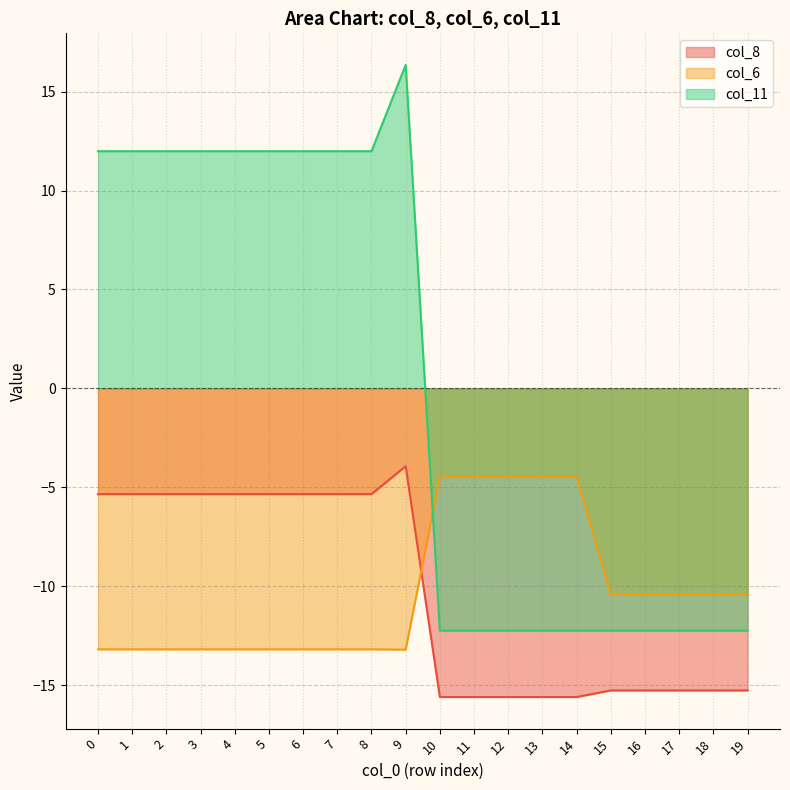

What is the value of the col_11 point at the 7th from the left?

12.0